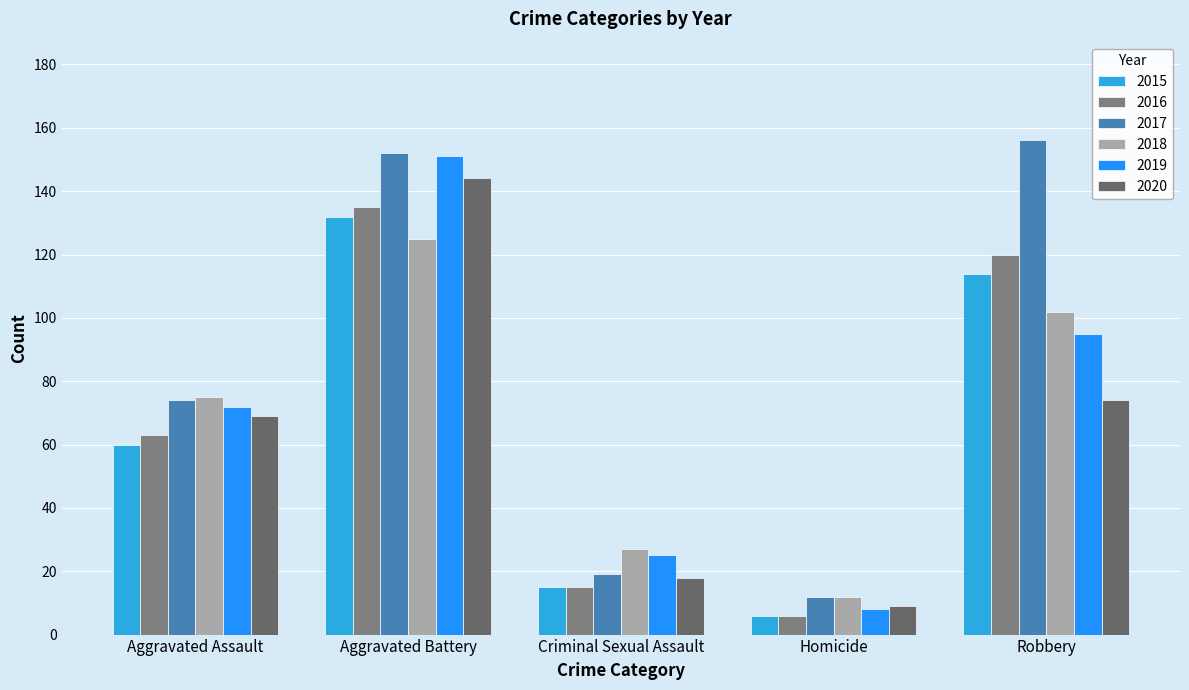

Reading left to right, extract all data points from this chart.

2015: 60	132	15	6	114
2016: 63	135	15	6	120
2017: 74	152	19	12	156
2018: 75	125	27	12	102
2019: 72	151	25	8	95
2020: 69	144	18	9	74